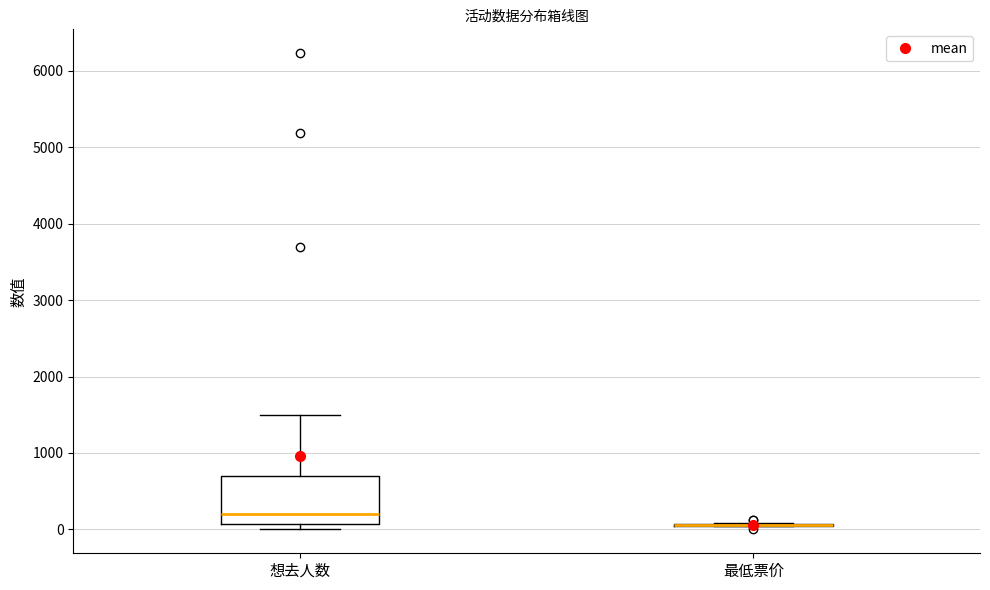

Reading left to right, read every box against the y-axis: the position of its median line, the range the box covers, and the ends of its whiskers. The values are not printed on the chart, so give them approximately, as read against the axis.

想去人数: median 200, box 100 to 700, whiskers 0 to 1500
最低票价: box collapsed to a line at 100, whiskers 0 to 100